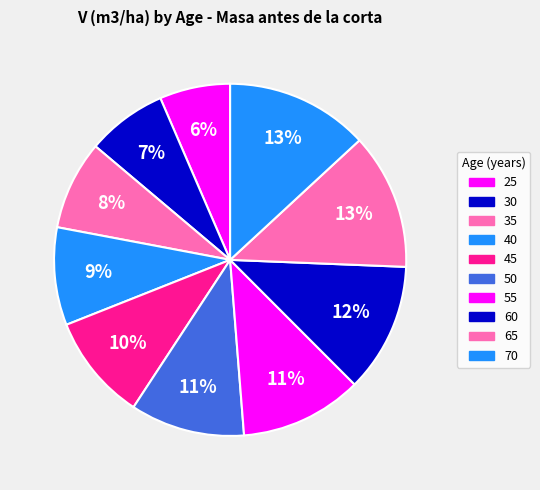

The 40 slice represents 1% of the pie. True or false?

False